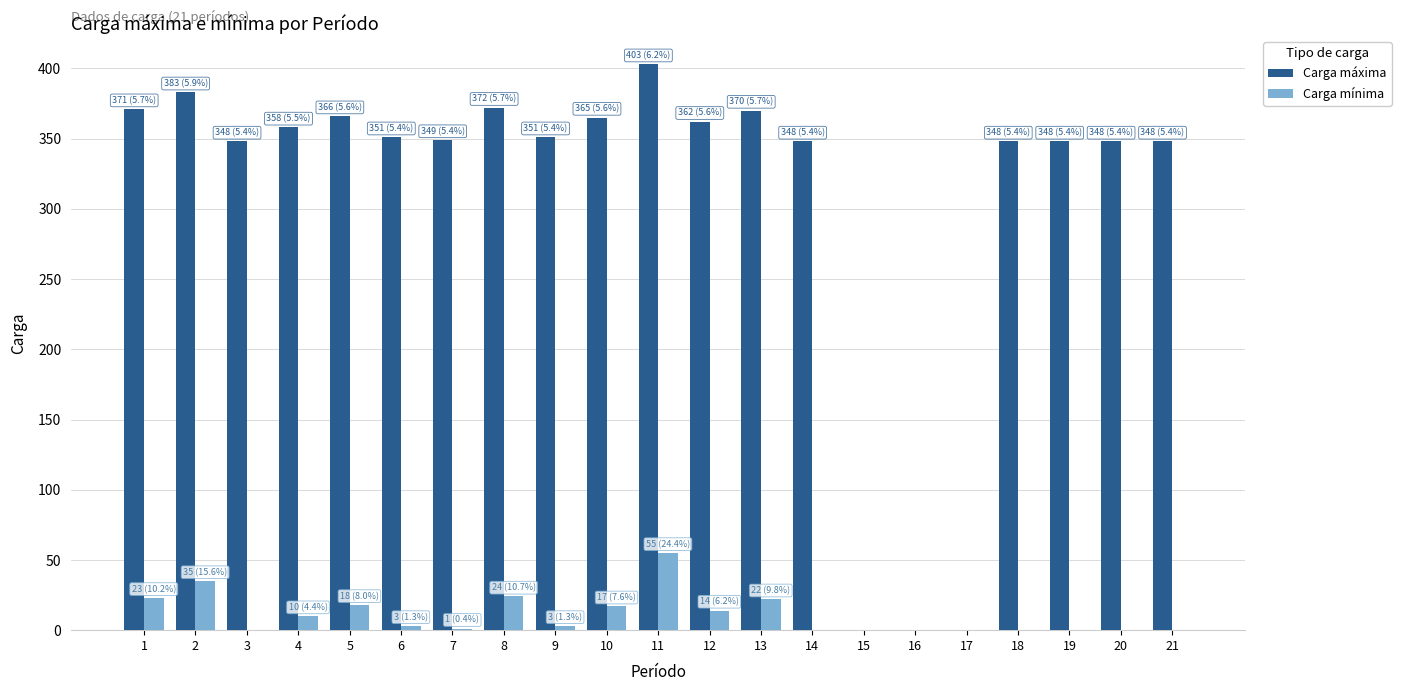

What is the highest value of the Carga mínima series?

55